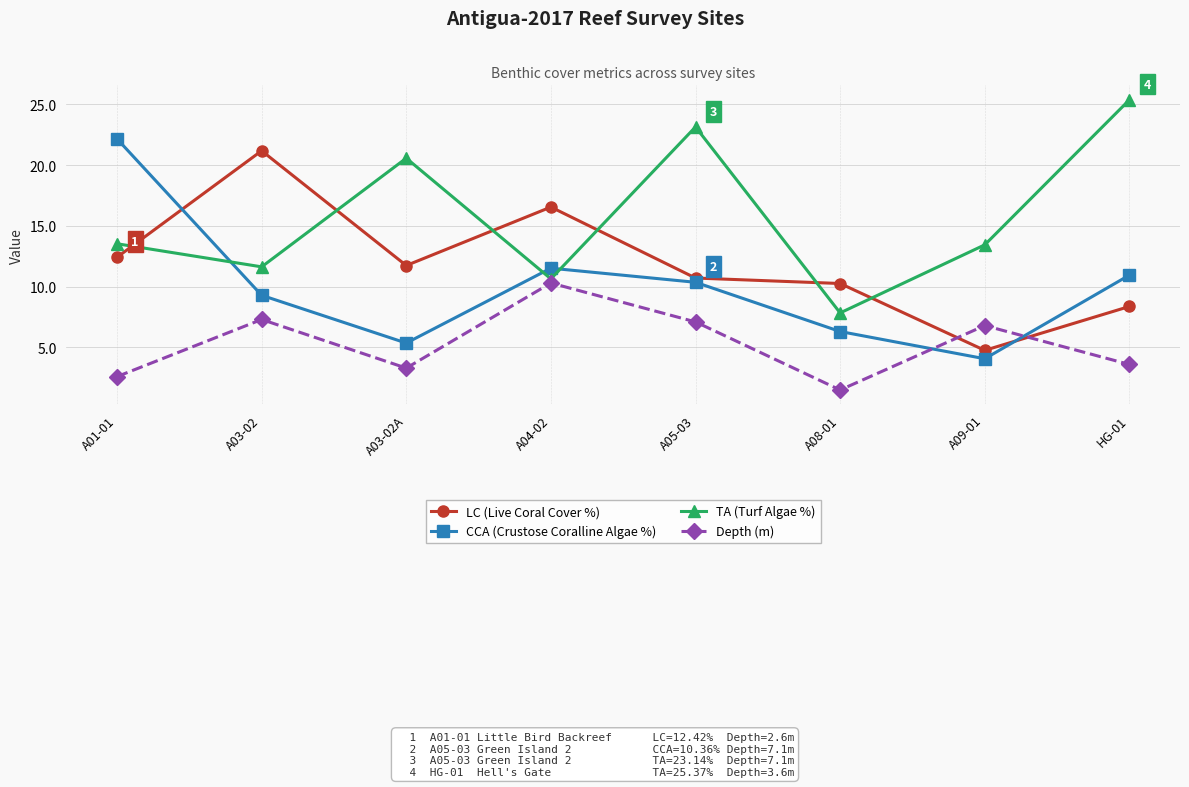

At which label does LC (Live Coral Cover %) reach its peak?

A03-02